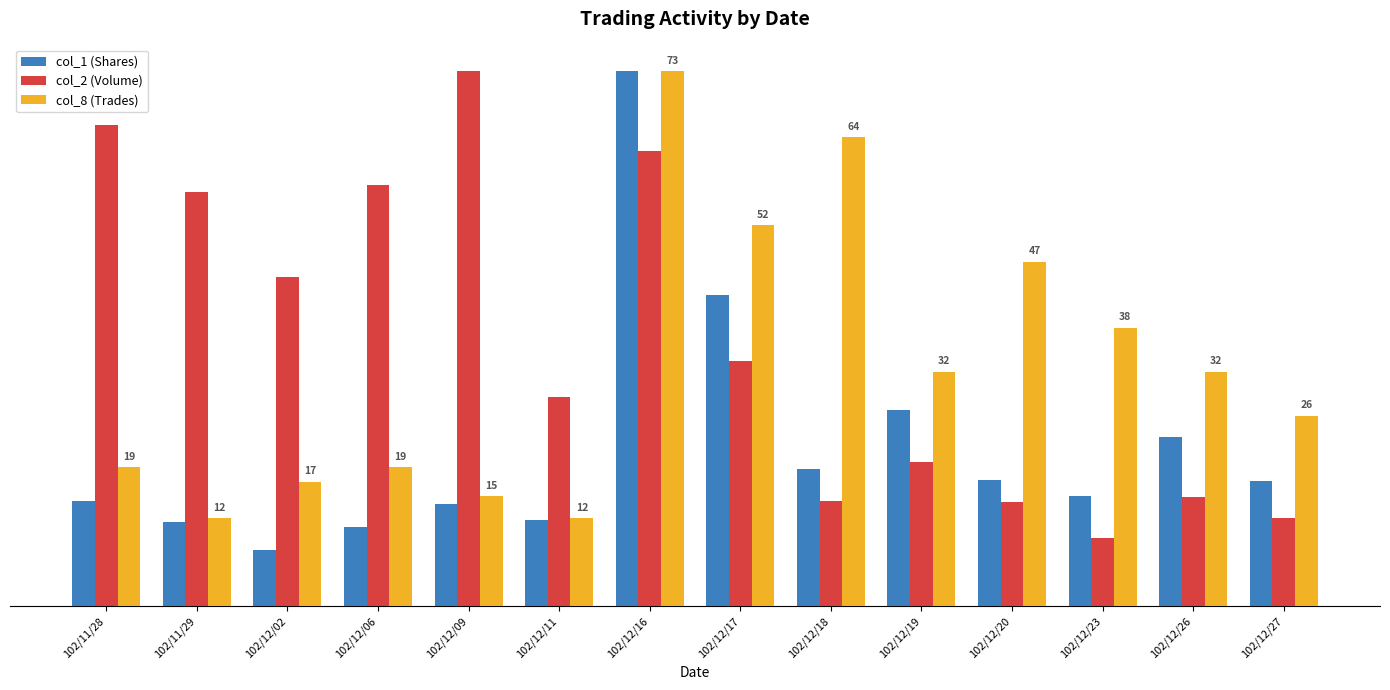

Reading left to right, list all the values displayed in this chart.

col_1 (Shares): 203715.6	163499.1	108919.6	154881.3	198688.6	167568.7	1037250.0	603486.6	265955.4	381338.4	244889.6	213530.3	328674.0	242256.4
col_2 (Volume): 932160.0	802380.0	638350.0	816330.0	1037250.0	405720.0	881920.0	474770.0	204910.0	280760.0	203090.0	133140.0	212310.0	170930.0
col_8 (Trades): 269969.2	170506.8	241551.4	269969.2	213133.6	170506.8	1037250.0	738863.0	909369.9	454684.9	667818.5	539938.4	454684.9	369431.5